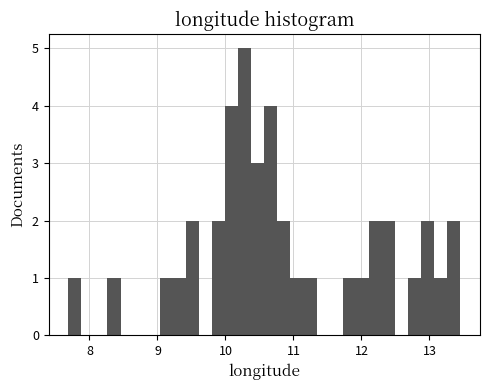

Read against the x-axis, roughly where is the centre of the tallest bar?

10.3